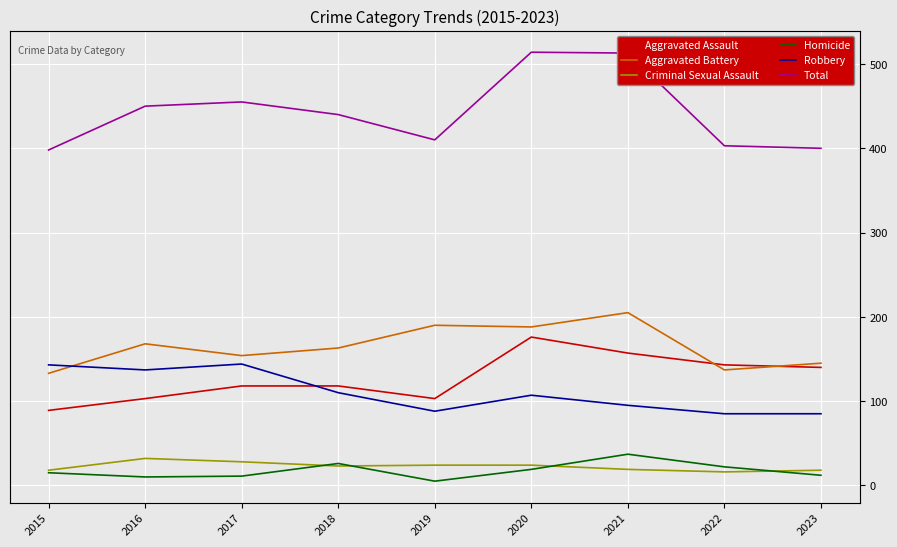

What is the minimum value for Robbery?

85